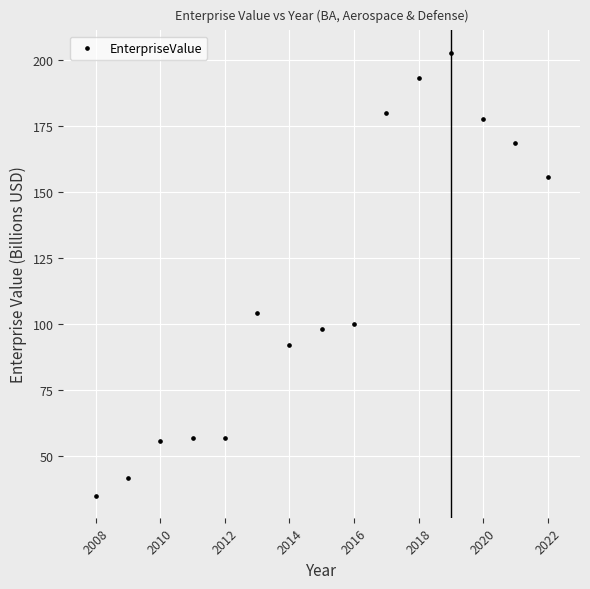

What is the range of X values (max minus min)?

14.0